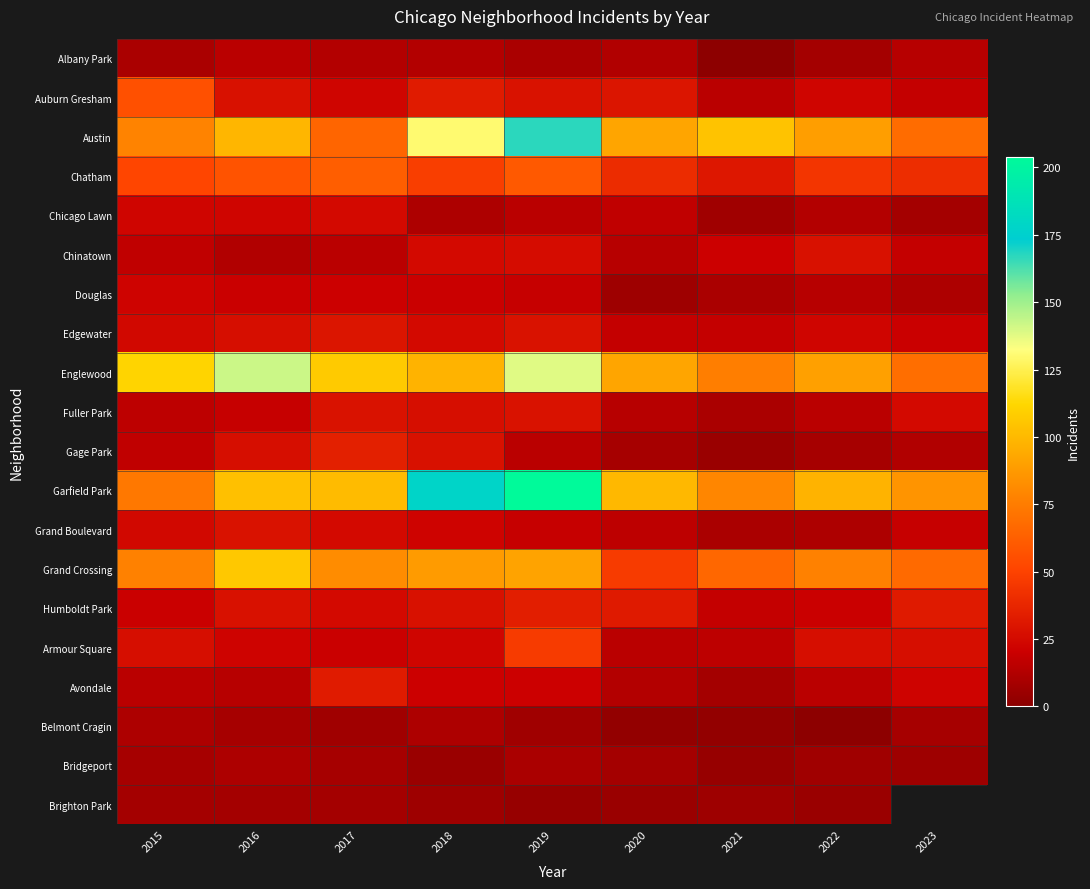

At which category is the sum across all series the highest?

2019